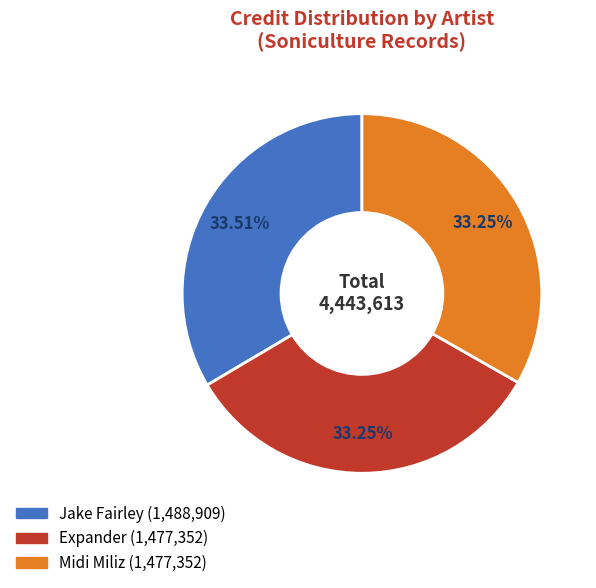

What is the ratio of the value at Midi Miliz to the value at Expander?

1.0